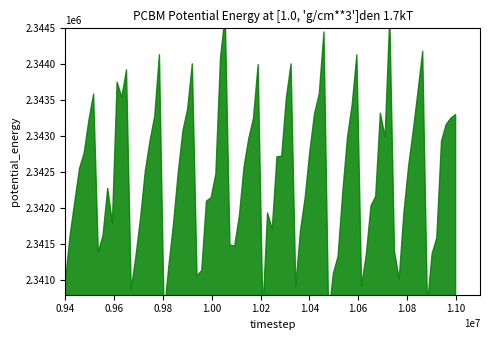

The col_4 series shows 22 at 10. True or false?

False